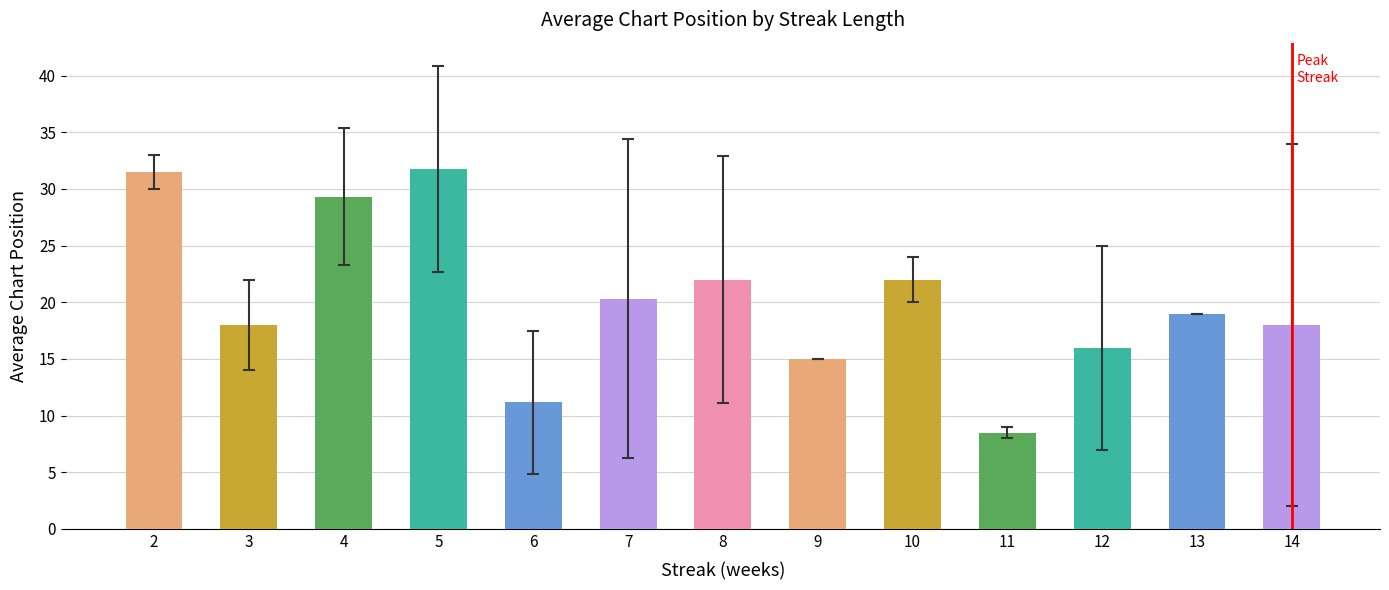

The value at 8 is 22.0. True or false?

True